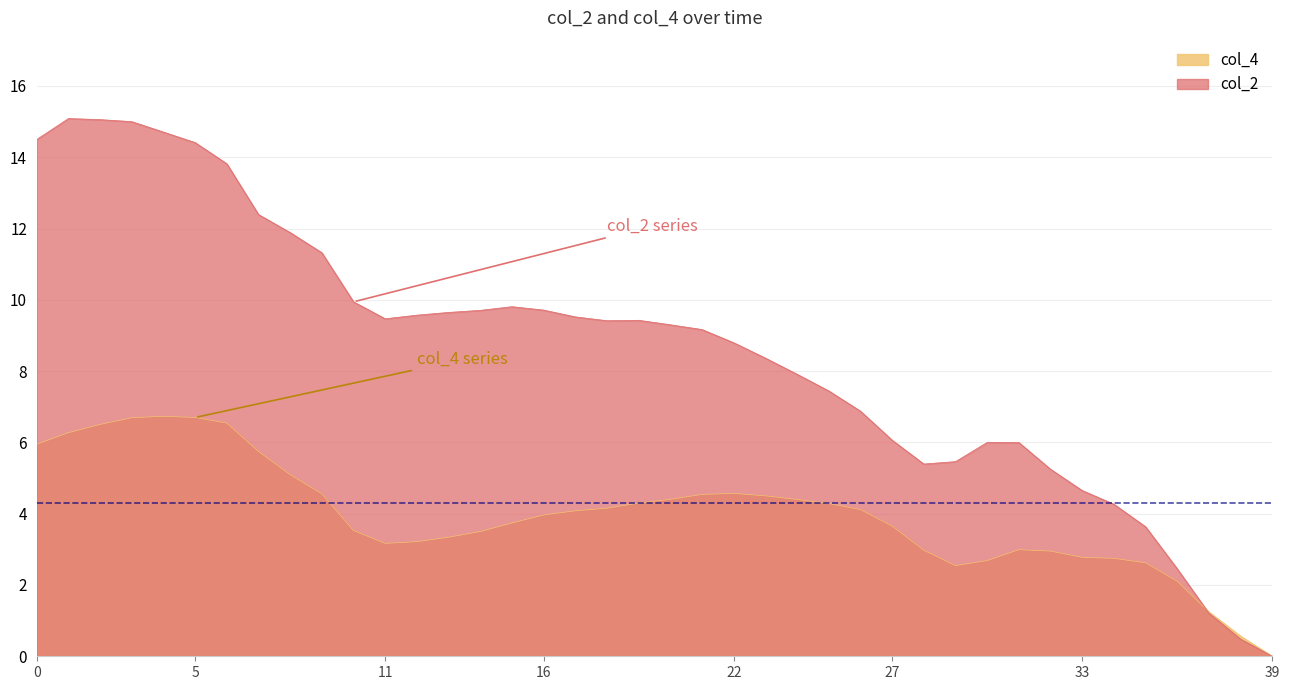

Between which two adjacent categories do col_4 and col_2 first intersect?

36 and 37